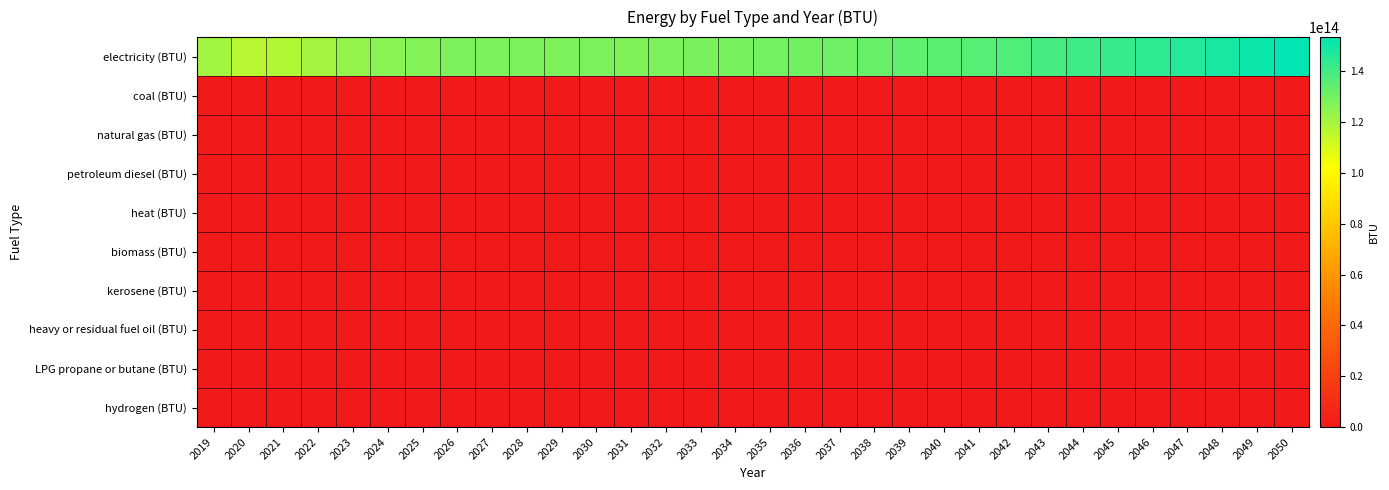

Count the number of data series in this chart.

10